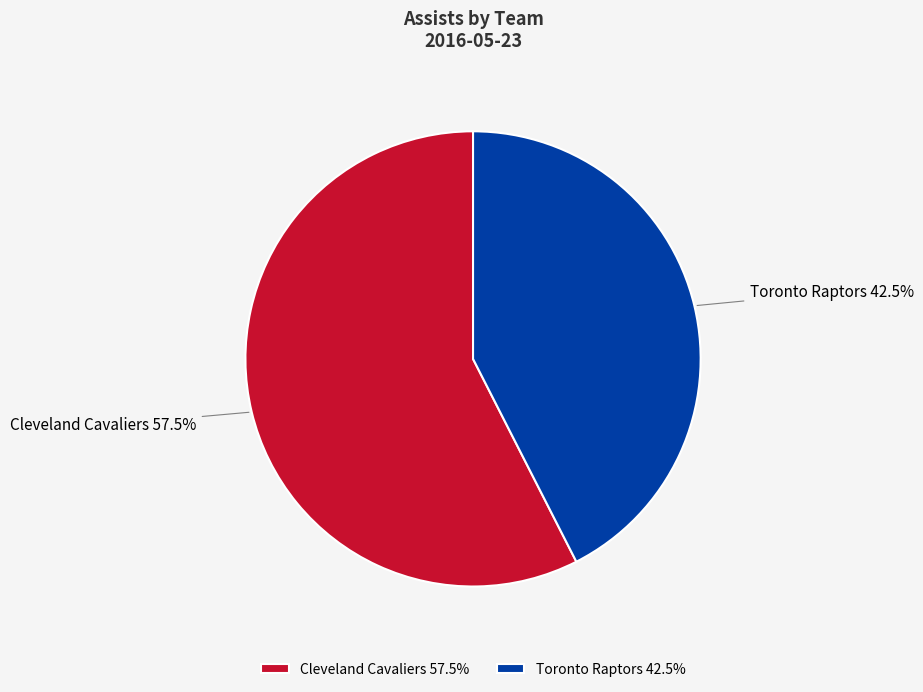

Combined, do Toronto Raptors 42.5% and Cleveland Cavaliers 57.5% account for over 50%?

Yes